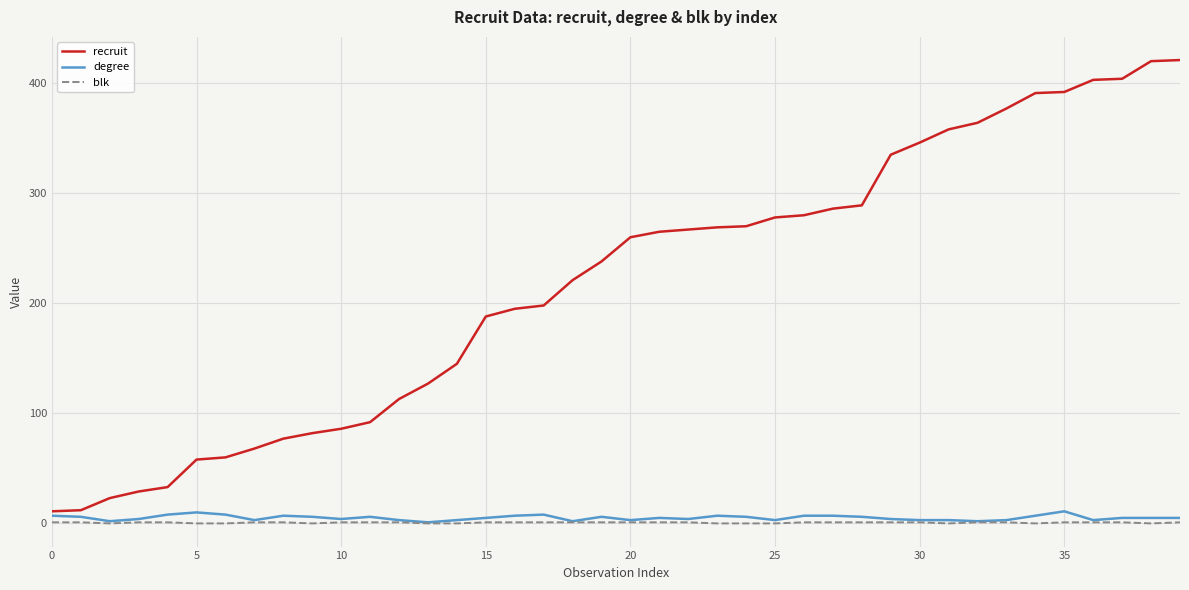

What is the greatest value displayed?

421